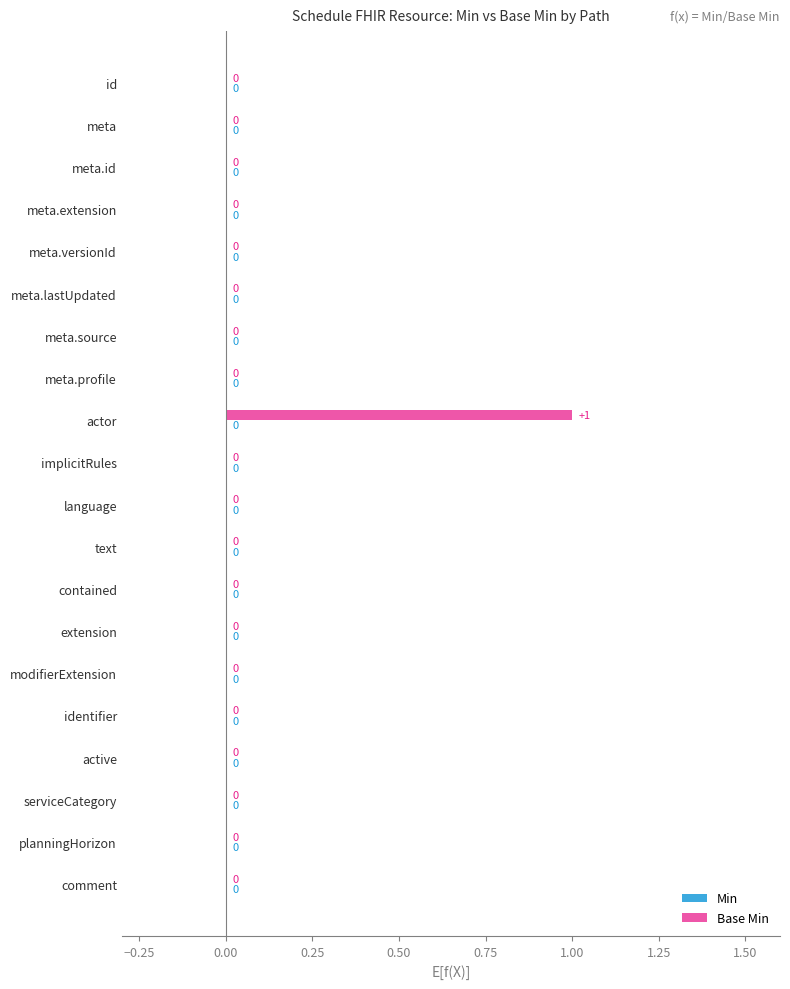

How many data points does each series have?

20